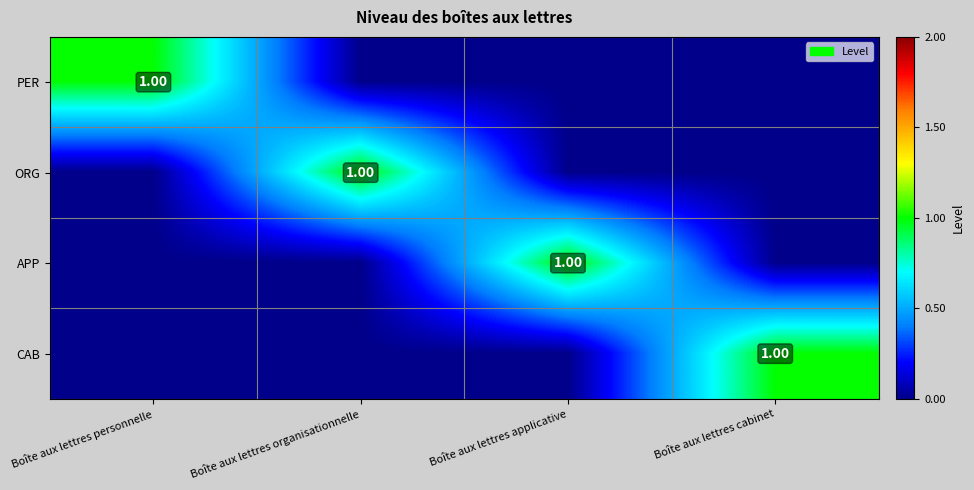

Between Boîte aux lettres cabinet and Boîte aux lettres personnelle, which is larger?

Boîte aux lettres personnelle